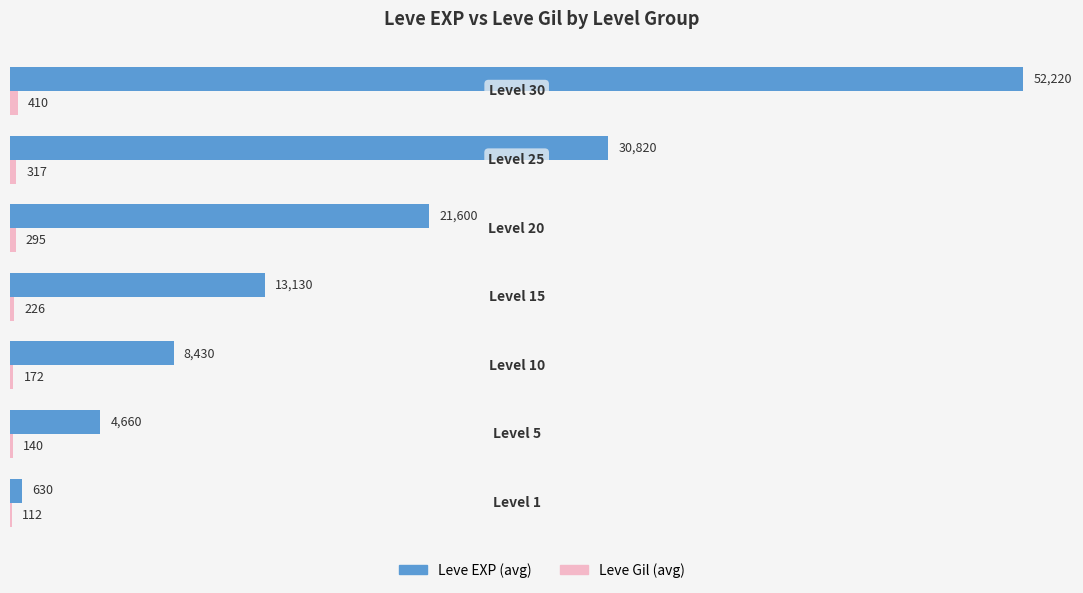

What is the sum of all Leve EXP (avg) values?

131490